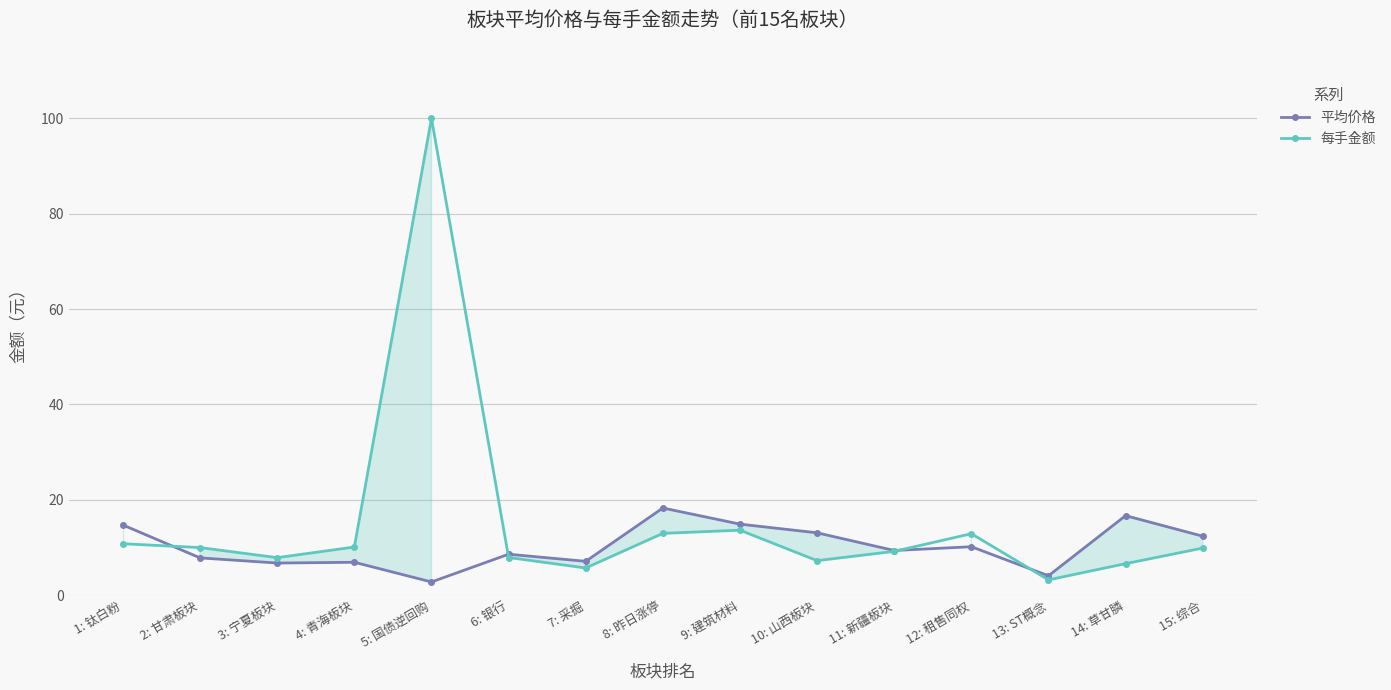

True or false: 每手金额 has a value of 13.7 at 3: 宁夏板块.

False